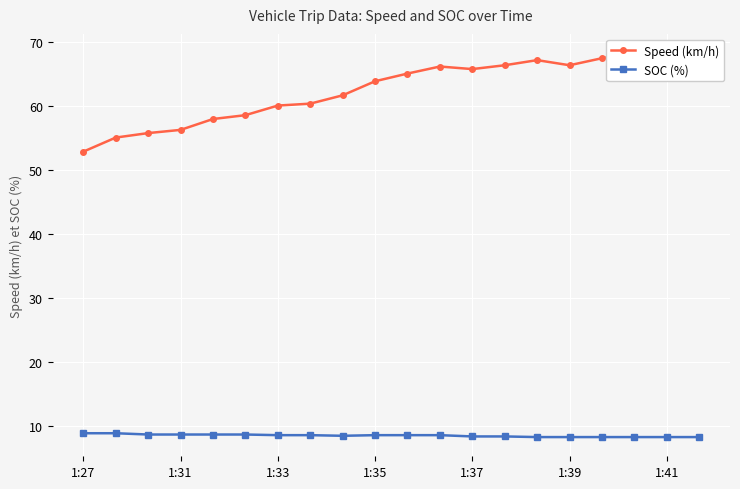

How many interior local valleys does the SOC (%) series have?

1